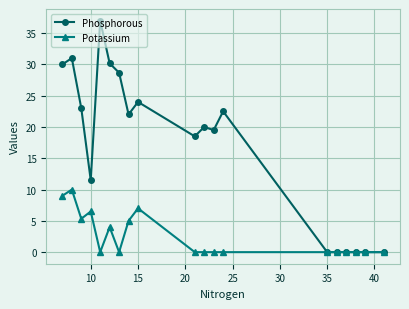

What is the highest value of the Phosphorous series?

37.0